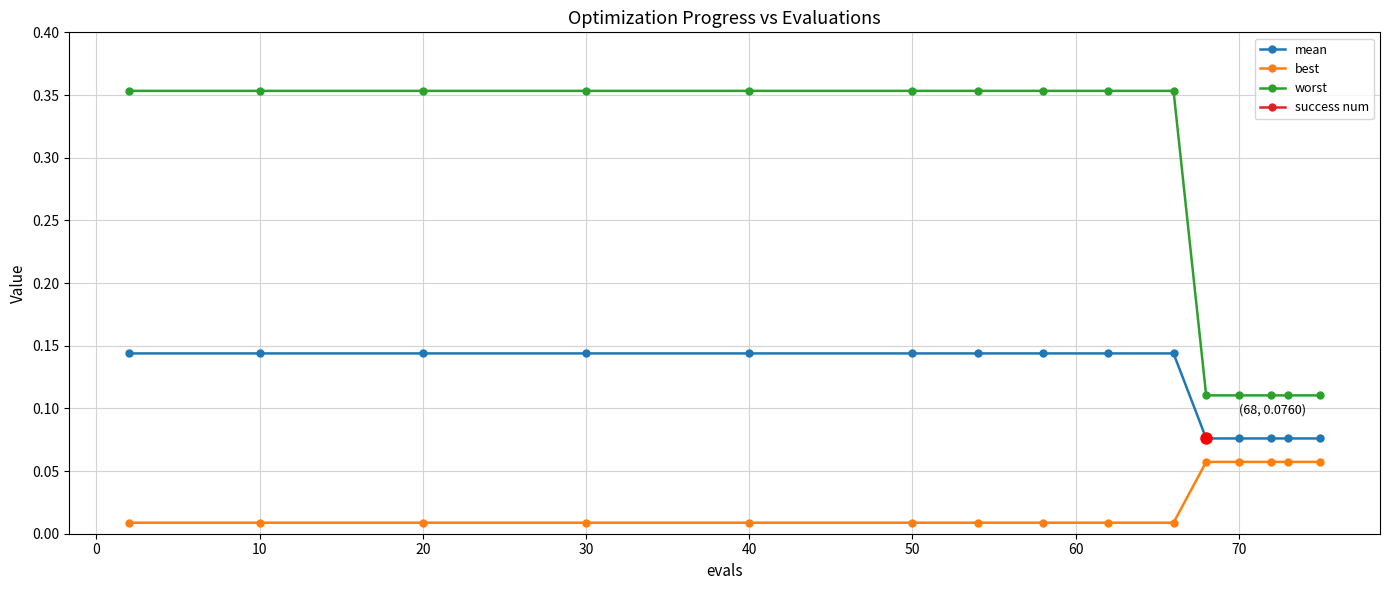

Count the worst values in the range 0 to 1.

15